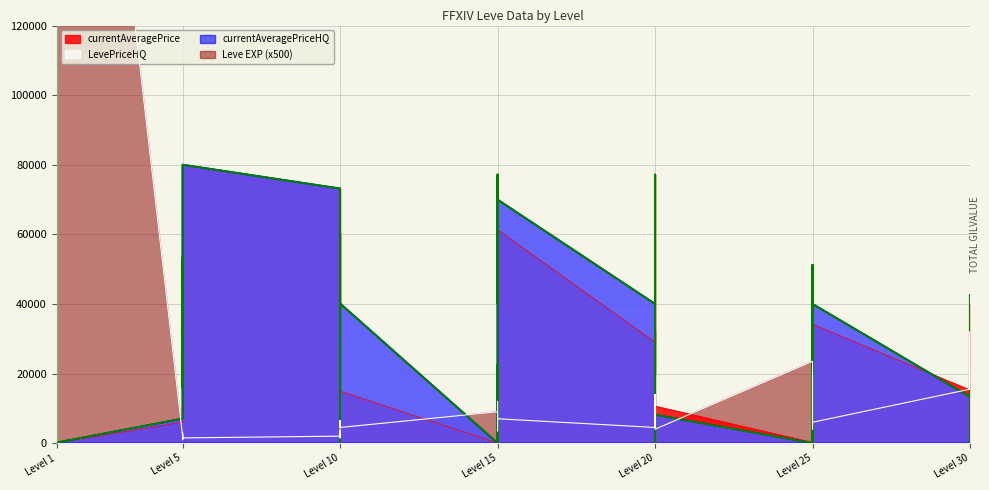

The LevePriceHQ series shows 8533 at Level 5. True or false?

False